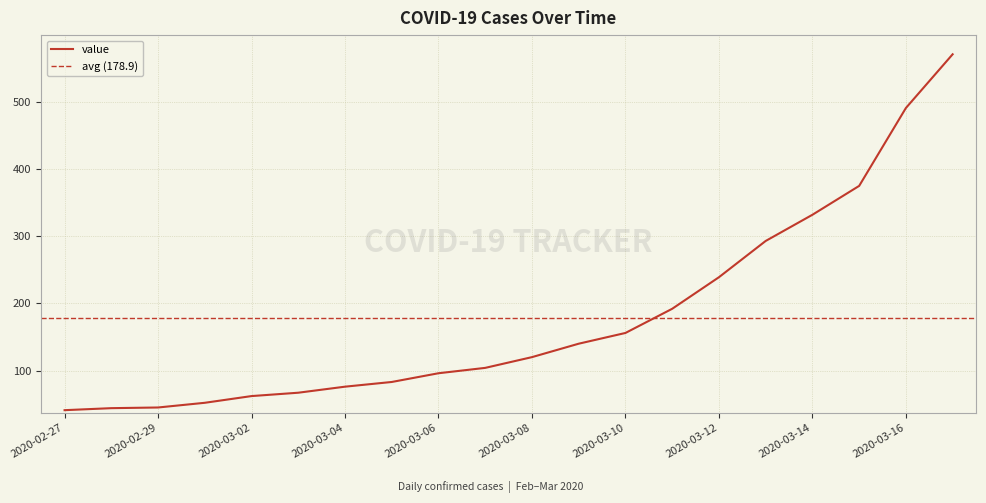

How many data points are above 120?

9